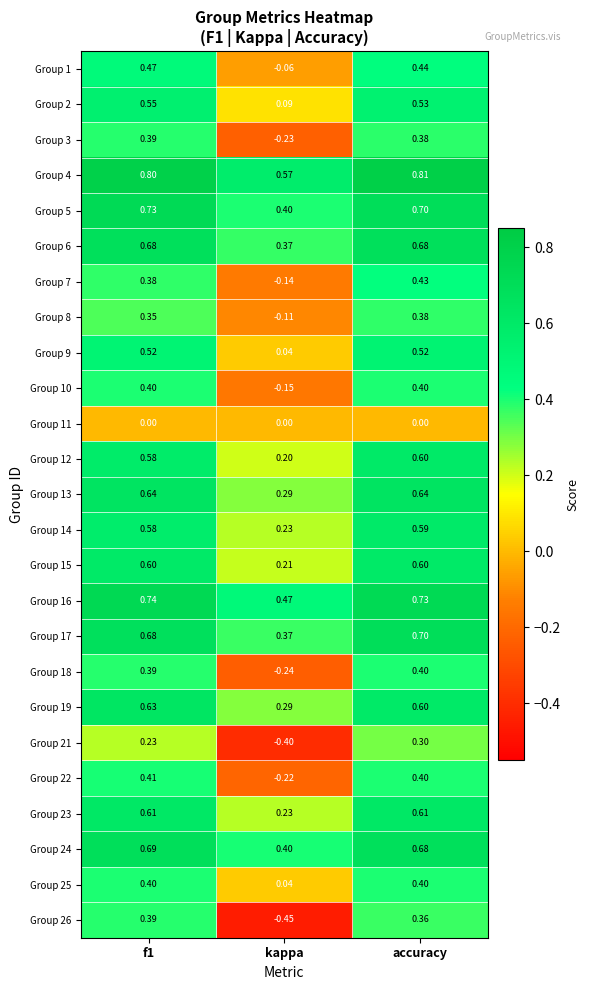

At which category is the sum across all series the highest?

accuracy